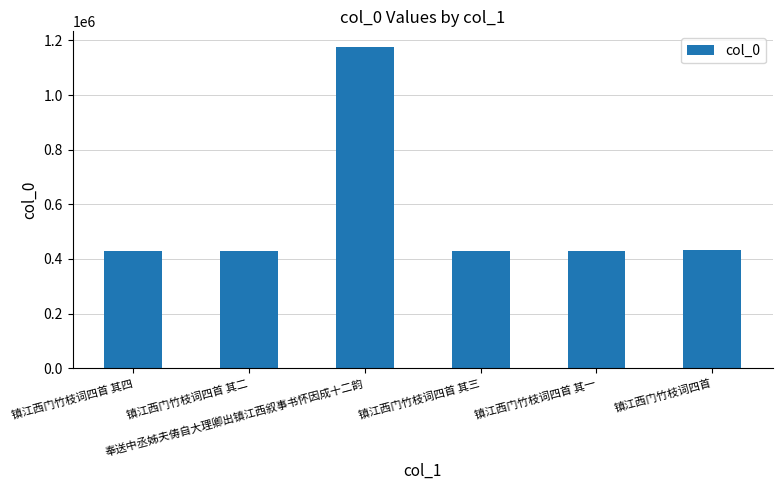

How many data points does each series have?

6